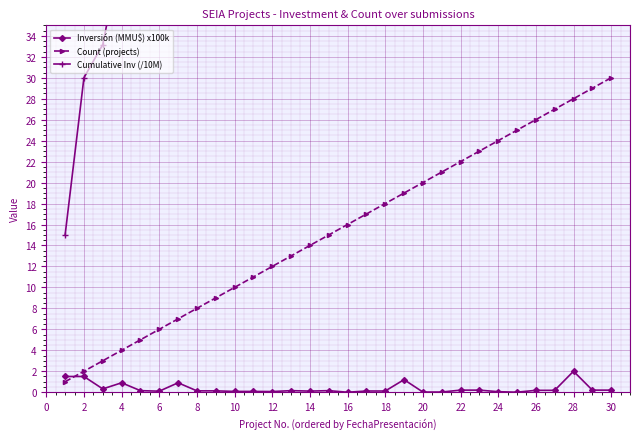

List the series in order of their overall mean, highest first.

Cumulative Inv (/10M), Count (projects), Inversión (MMU$) x100k